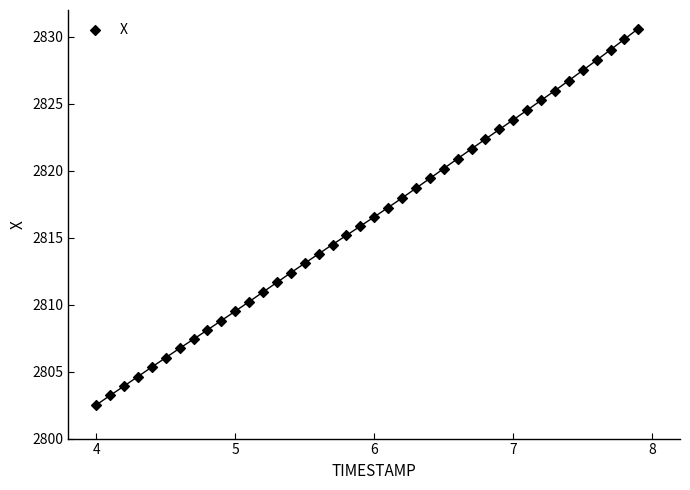

What is the range of X values (max minus min)?

3.9